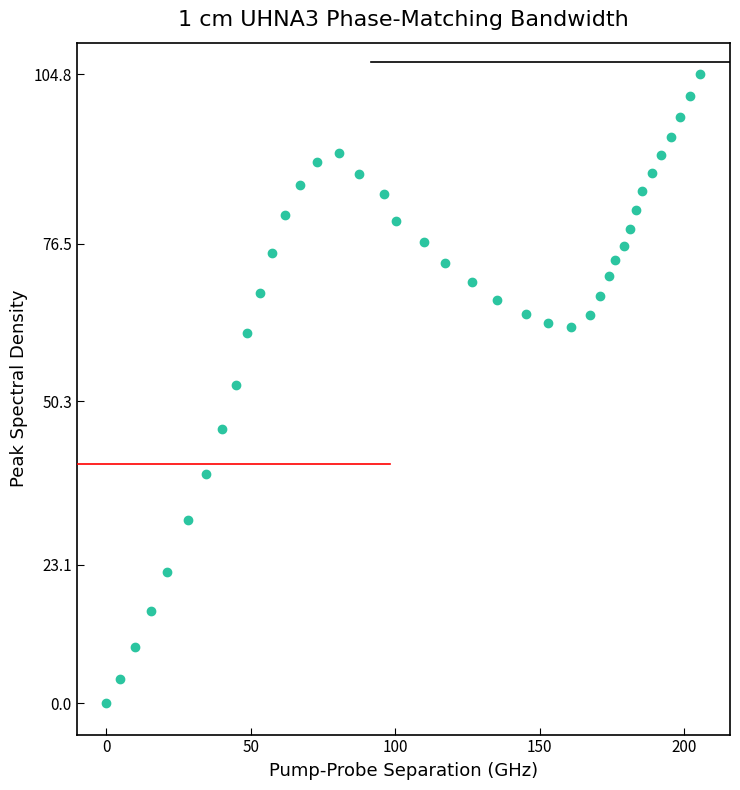

What is the range of X values (max minus min)?

205.7